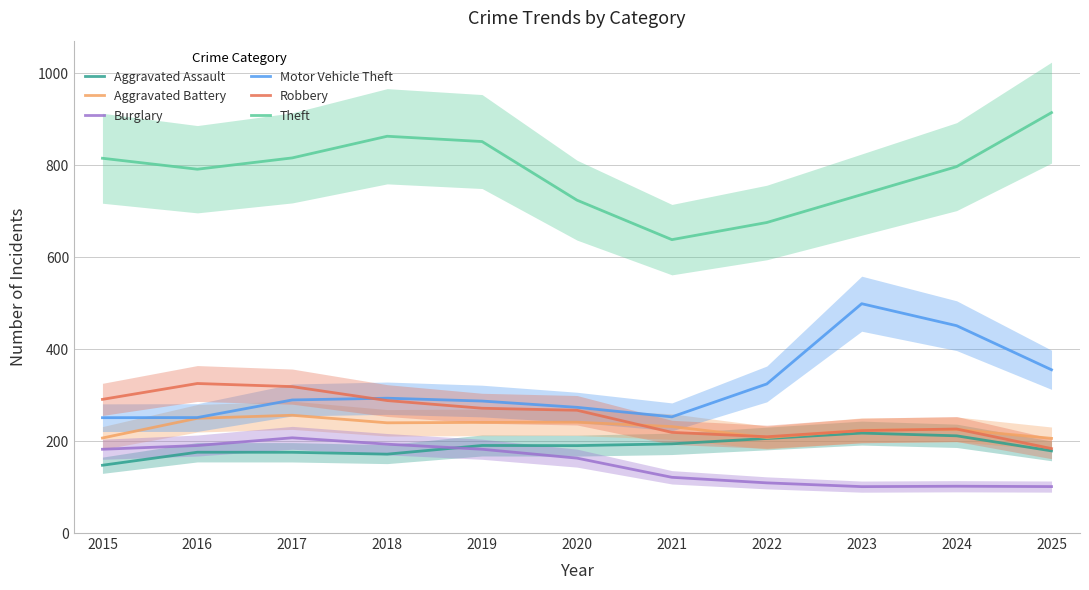

In Aggravated Battery, how many points are higher than both neighbors (excluding endpoints)?

3